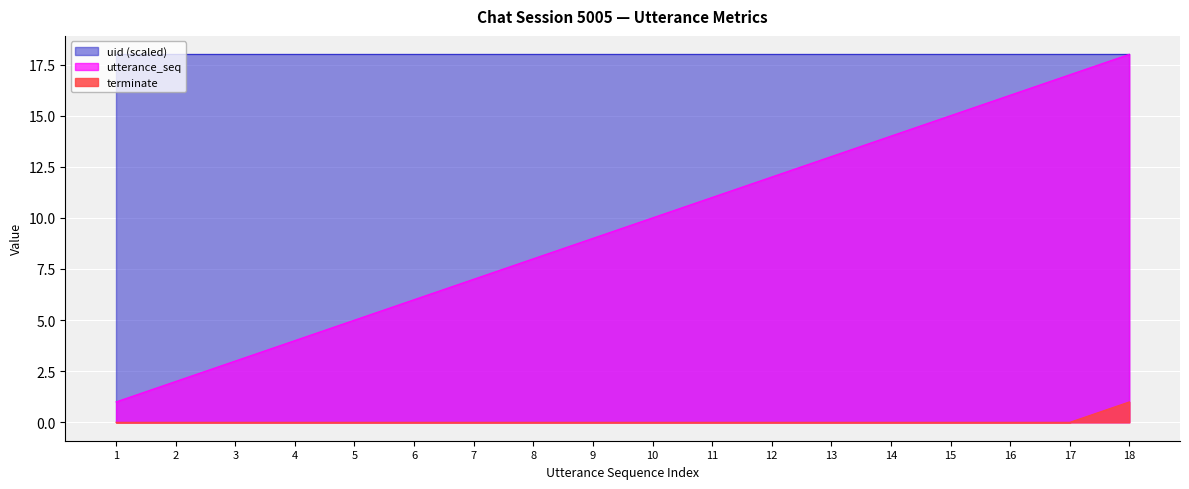

True or false: terminate has more than 1 interior local peaks.

False